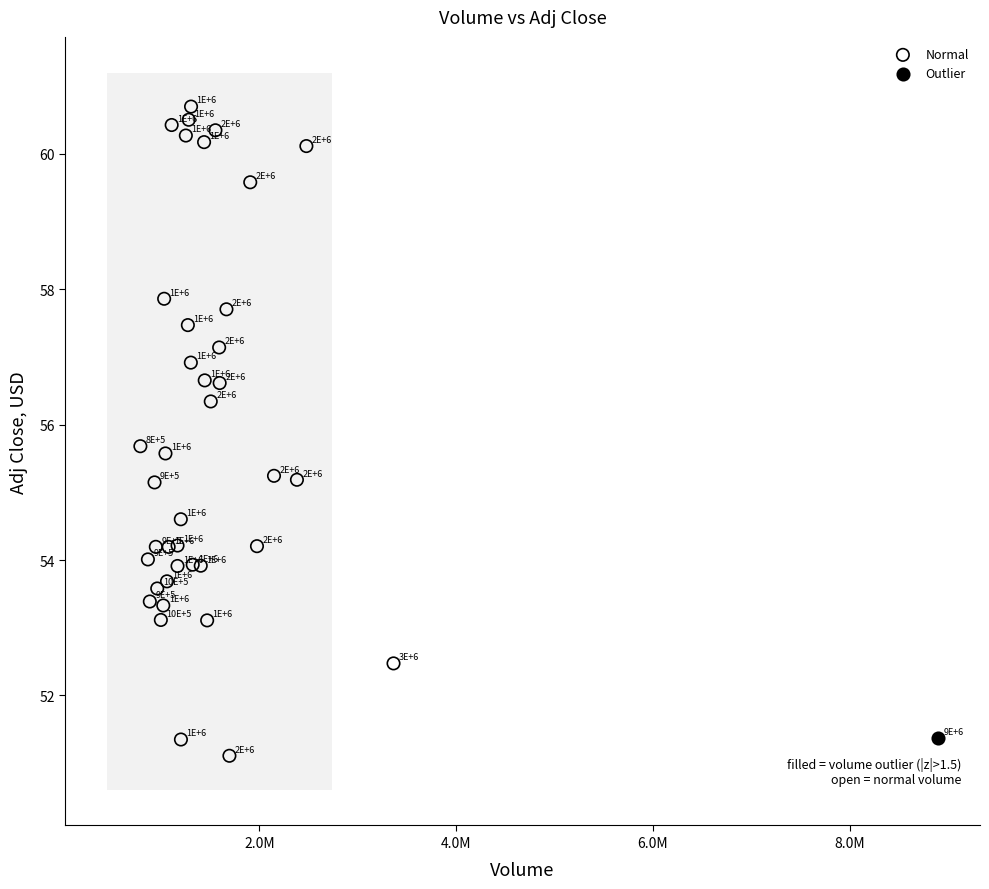

What are all the series names shown in the legend?

Normal, Outlier